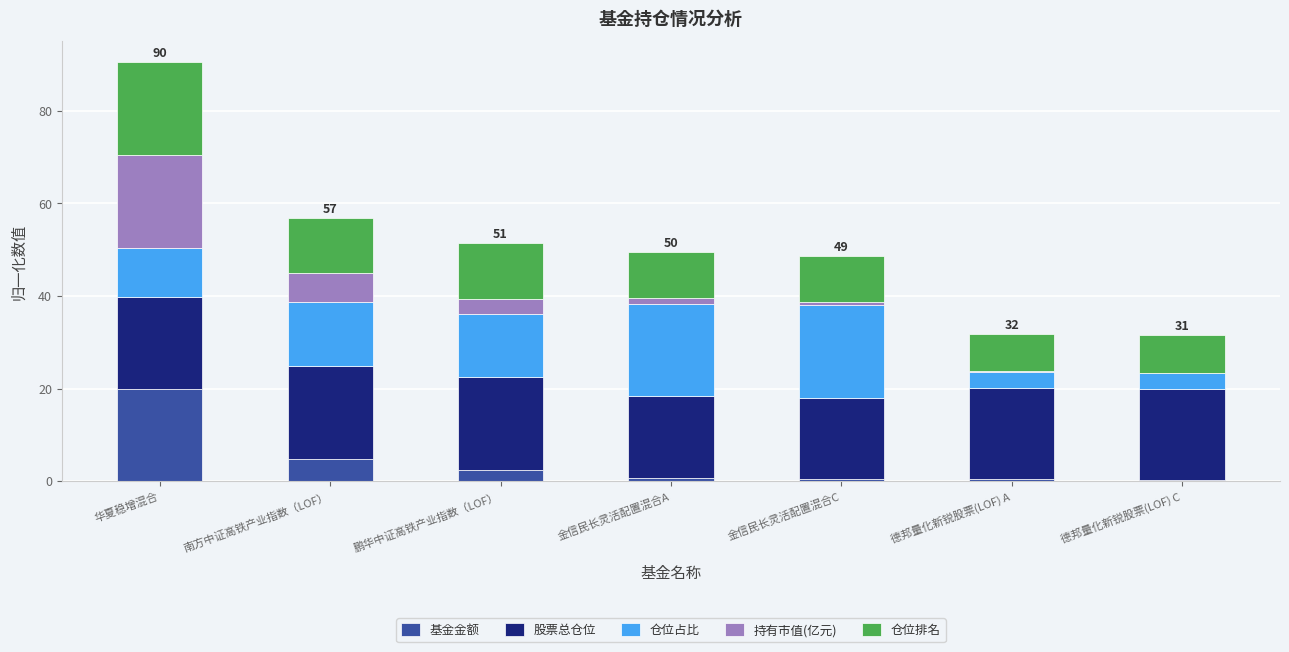

What are all the series names shown in the legend?

基金金额, 股票总仓位, 仓位占比, 持有市值(亿元), 仓位排名